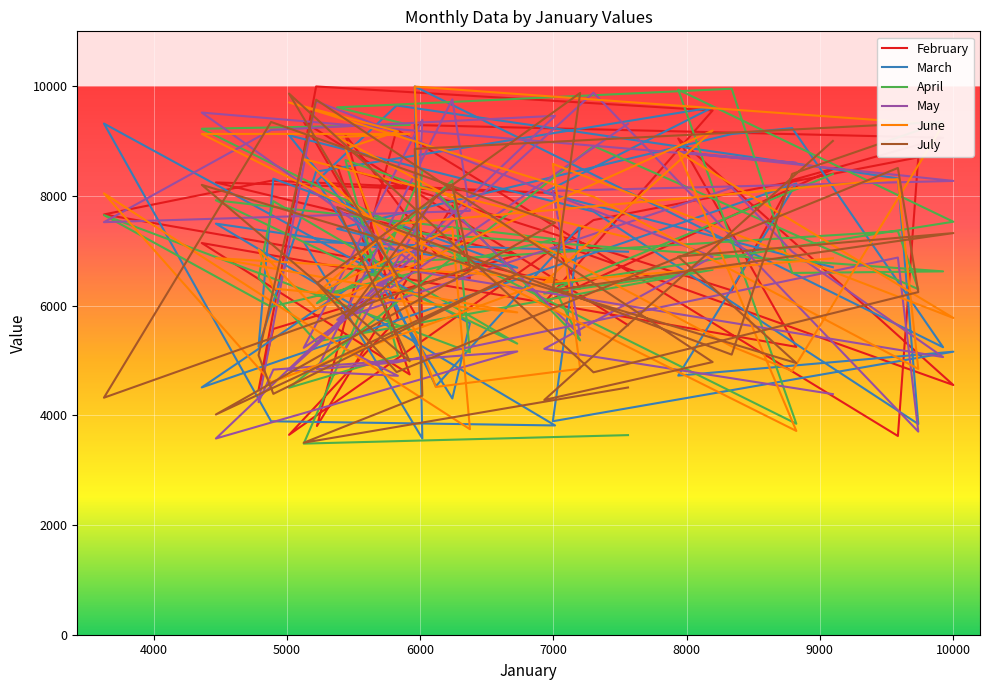

What is the difference between the maximum and minimum values in the July series?

6377